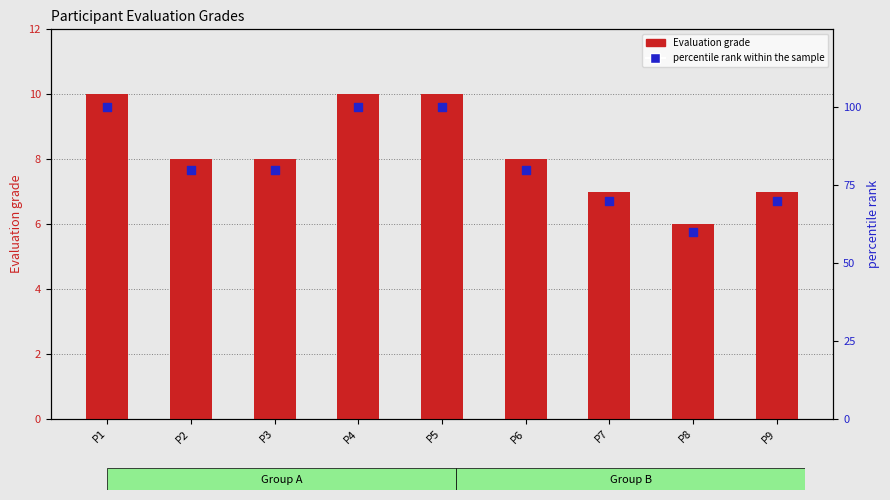

Which series has the largest Y range (max minus min)?

percentile rank within the sample